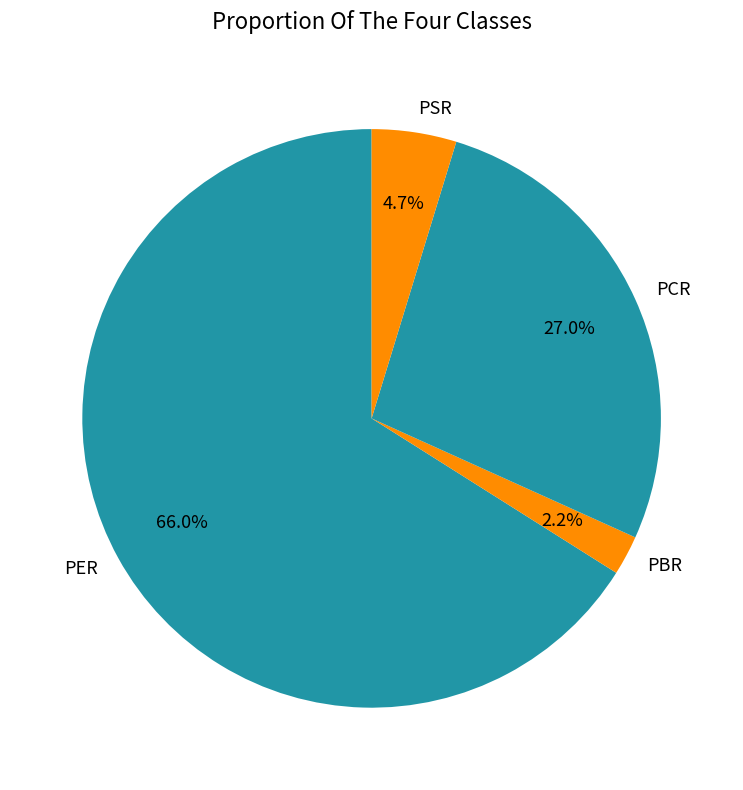

To the nearest percent, what is the difference between the largest and smallest slice percentages?

64%